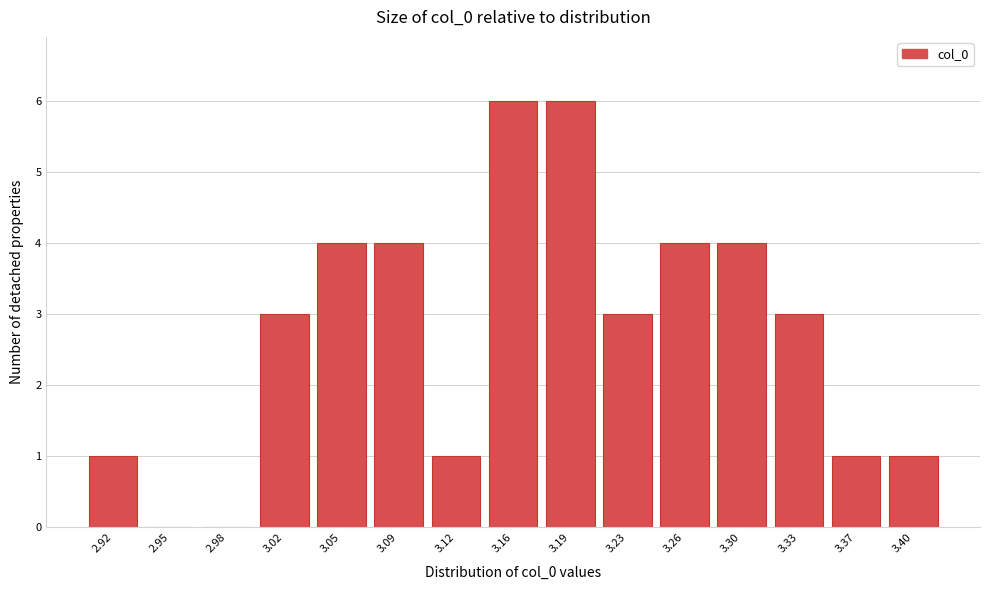

Reading right to left, what are all the values shown in this chart?

3.40=1	3.37=1	3.33=3	3.30=4	3.26=4	3.23=3	3.19=6	3.16=6	3.12=1	3.09=4	3.05=4	3.02=3	2.98=0	2.95=0	2.92=1